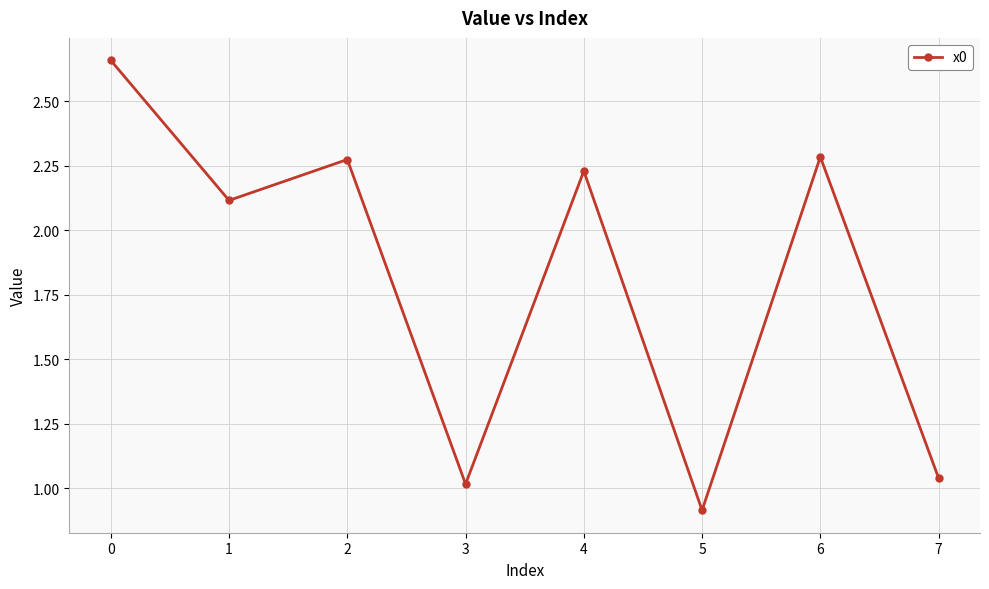

Is this an area chart (filled region under the line)?

No